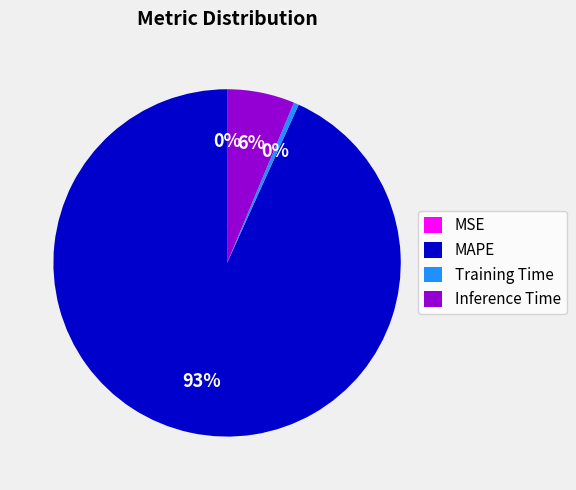

Is the sum of Inference Time and MAPE greater than half?

Yes